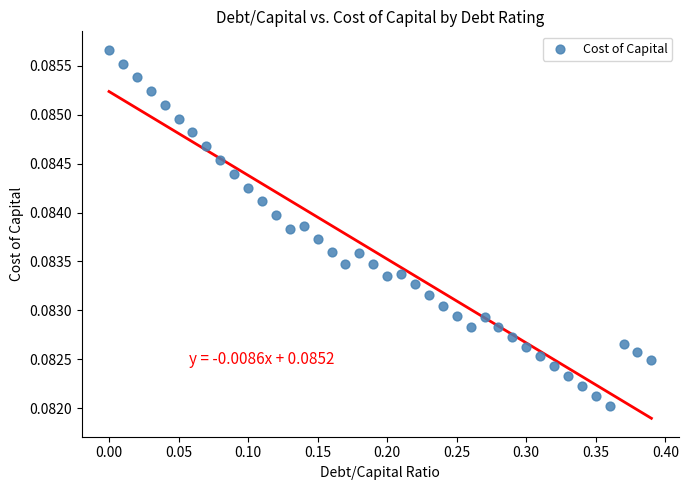

What is the range of X values (max minus min)?

0.4